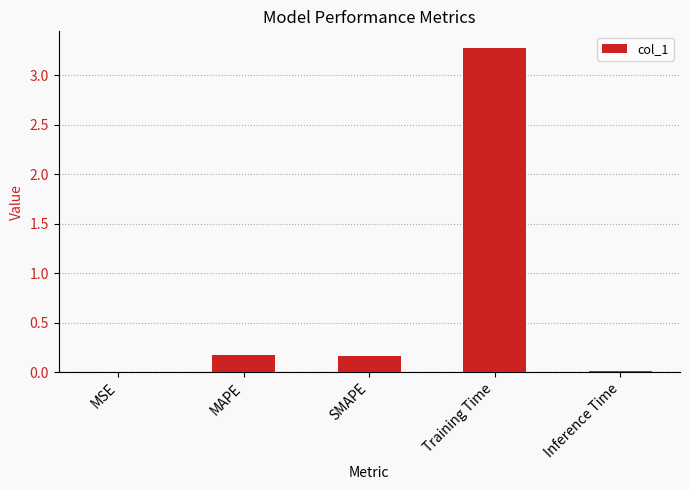

What is the sum of all values?

3.6